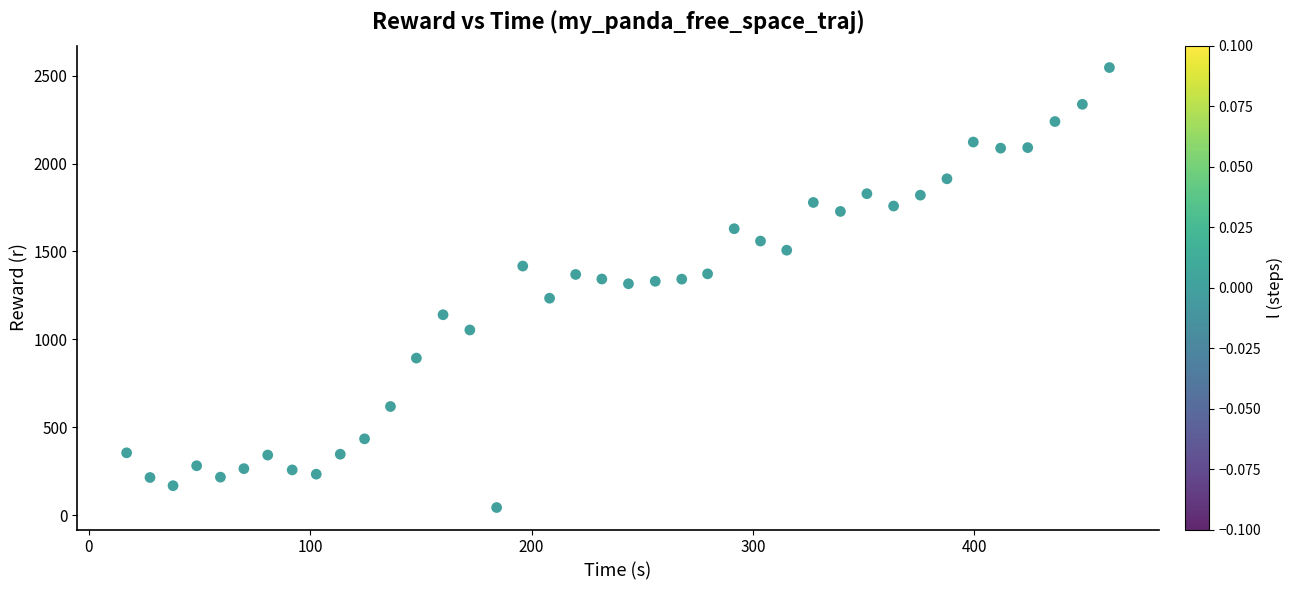

What is the range of Y values (max minus min)?

2503.2